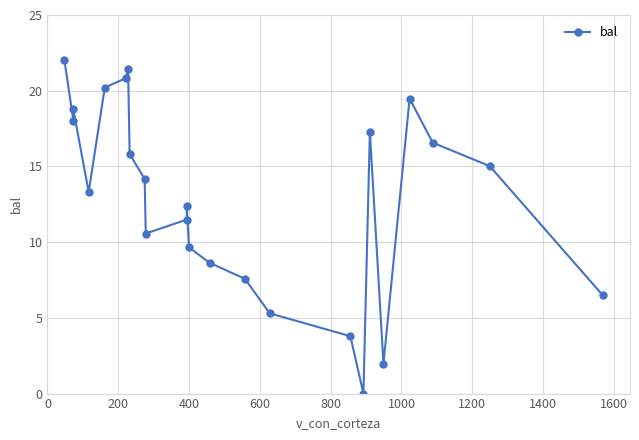

What is the difference between the maximum and second lowest values?

20.0